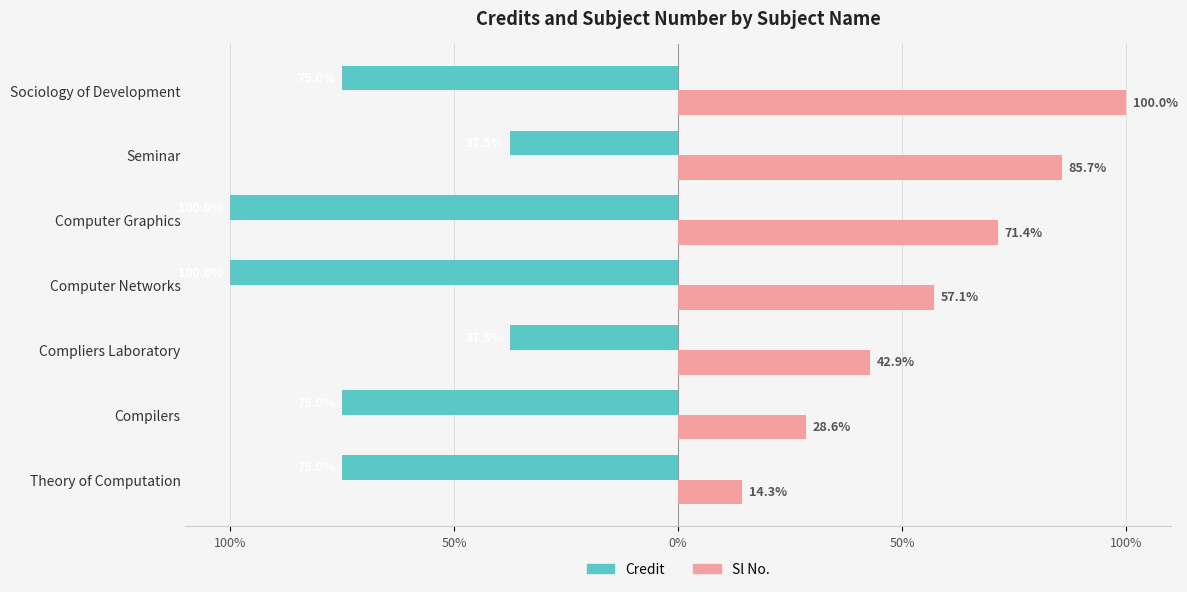

What are all the series names shown in the legend?

Credit, Sl No.